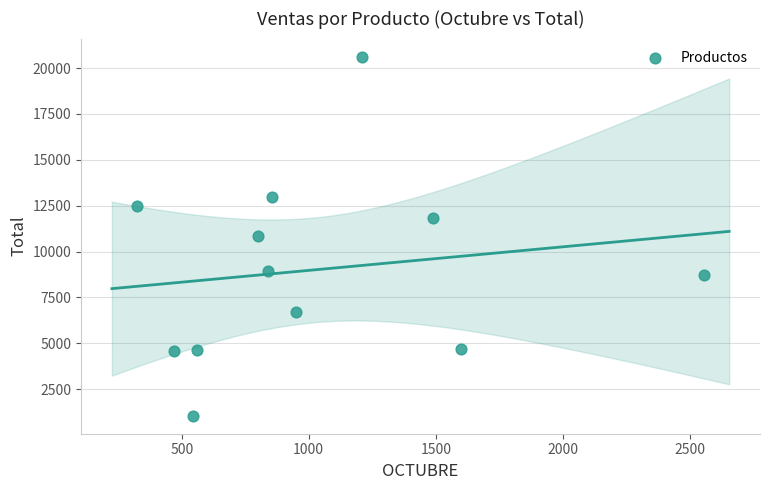

What is the range of Y values (max minus min)?

19574